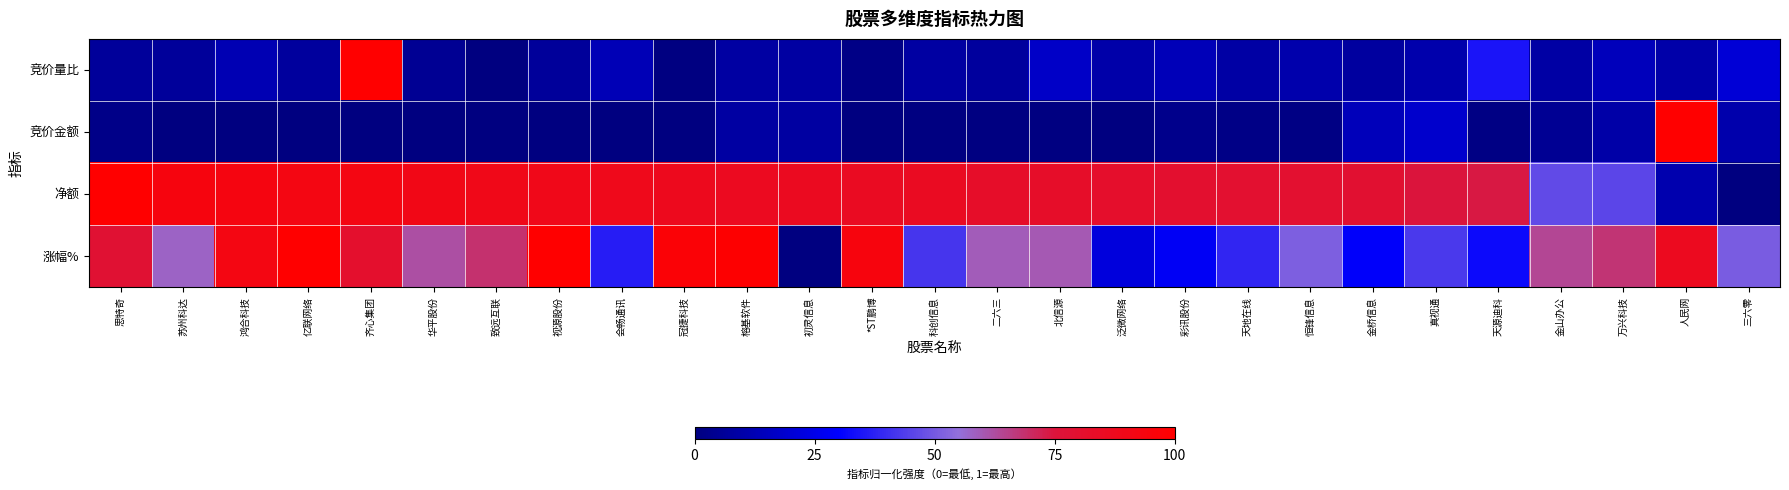

Reading left to right, transcribe all the data shown in this chart.

竞价量比: 思特奇=0.1	苏州科达=0.1	鸿合科技=0.1	亿联网络=0.1	齐心集团=1.0	华平股份=0.0	致远互联=0.0	视源股份=0.1	会畅通讯=0.1	冠捷科技=0.0	榕基软件=0.1	初灵信息=0.1	*ST鹏博=0.0	科创信息=0.1	二六三=0.1	北信源=0.2	泛微网络=0.1	彩讯股份=0.1	天地在线=0.1	恒锋信息=0.1	金桥信息=0.1	真视通=0.1	天源迪科=0.3	金山办公=0.1	万兴科技=0.1	人民网=0.1	三六零=0.2
竞价金额: 思特奇=0.0	苏州科达=0.0	鸿合科技=0.0	亿联网络=0.0	齐心集团=0.0	华平股份=0.0	致远互联=0.0	视源股份=0.0	会畅通讯=0.0	冠捷科技=0.0	榕基软件=0.1	初灵信息=0.1	*ST鹏博=0.0	科创信息=0.0	二六三=0.0	北信源=0.0	泛微网络=0.0	彩讯股份=0.0	天地在线=0.0	恒锋信息=0.0	金桥信息=0.1	真视通=0.2	天源迪科=0.0	金山办公=0.0	万兴科技=0.1	人民网=1.0	三六零=0.1
净额: 思特奇=1.0	苏州科达=0.9	鸿合科技=0.9	亿联网络=0.9	齐心集团=0.9	华平股份=0.9	致远互联=0.9	视源股份=0.9	会畅通讯=0.9	冠捷科技=0.9	榕基软件=0.9	初灵信息=0.9	*ST鹏博=0.9	科创信息=0.9	二六三=0.8	北信源=0.8	泛微网络=0.8	彩讯股份=0.8	天地在线=0.8	恒锋信息=0.8	金桥信息=0.8	真视通=0.7	天源迪科=0.7	金山办公=0.5	万兴科技=0.5	人民网=0.1	三六零=0.0
涨幅%: 思特奇=0.8	苏州科达=0.6	鸿合科技=0.9	亿联网络=1.0	齐心集团=0.8	华平股份=0.6	致远互联=0.7	视源股份=1.0	会畅通讯=0.4	冠捷科技=1.0	榕基软件=1.0	初灵信息=0.0	*ST鹏博=0.9	科创信息=0.4	二六三=0.6	北信源=0.6	泛微网络=0.2	彩讯股份=0.3	天地在线=0.4	恒锋信息=0.5	金桥信息=0.3	真视通=0.4	天源迪科=0.3	金山办公=0.6	万兴科技=0.7	人民网=0.9	三六零=0.5